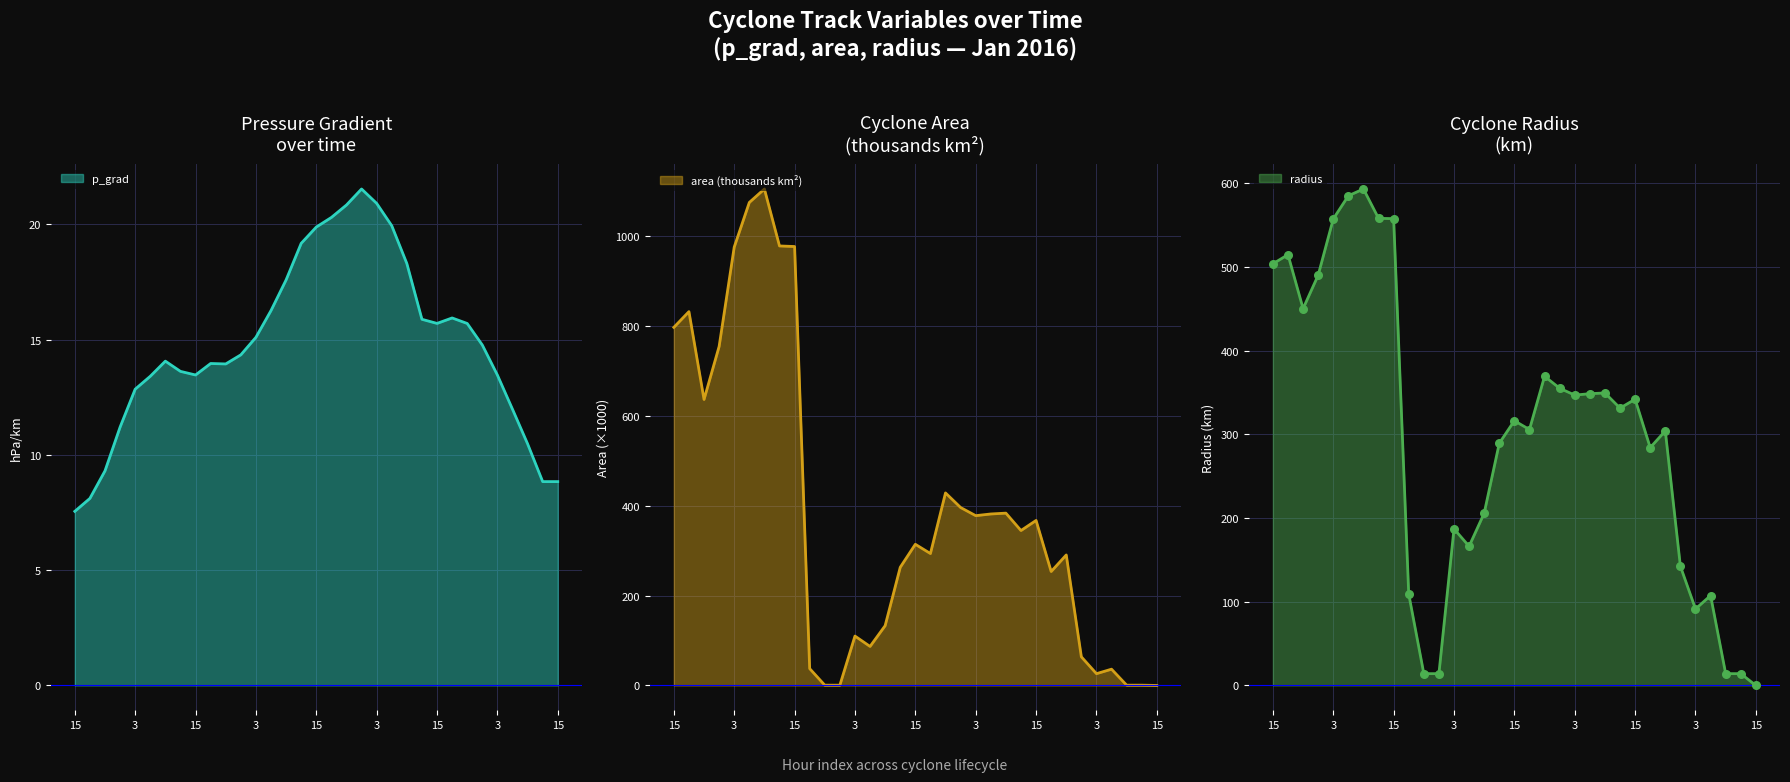

Is the value of radius at 3 greater than the value of area at 6?

No